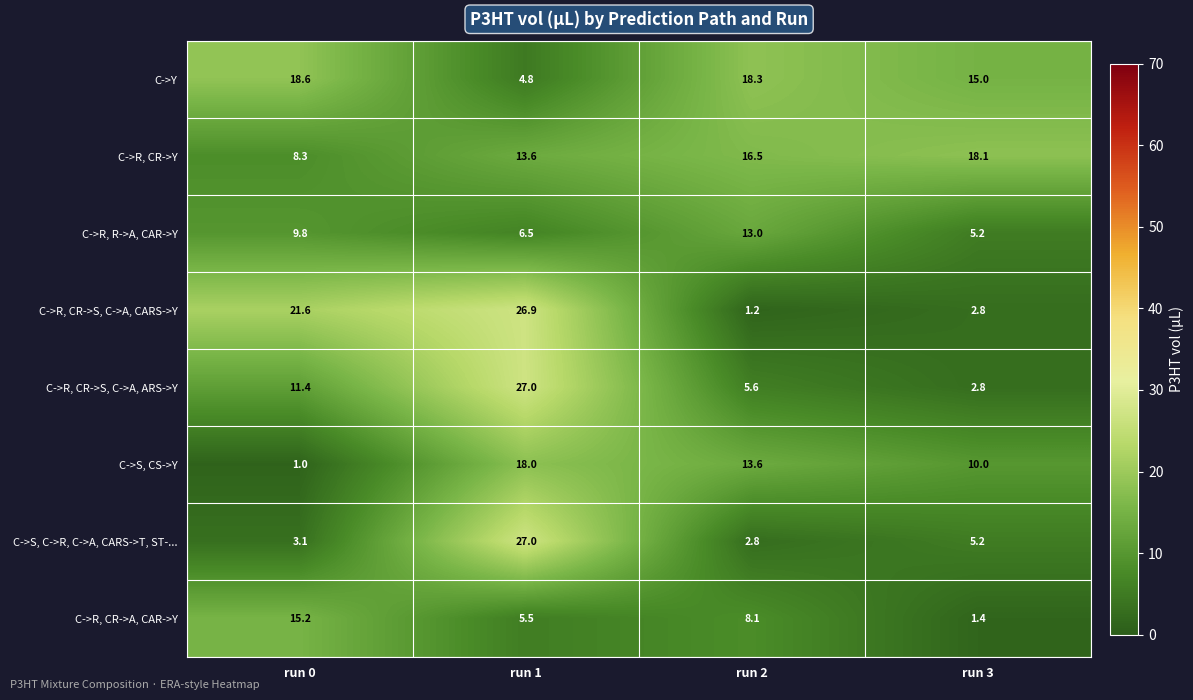

At how many categories does at least one series exceed 14?

4